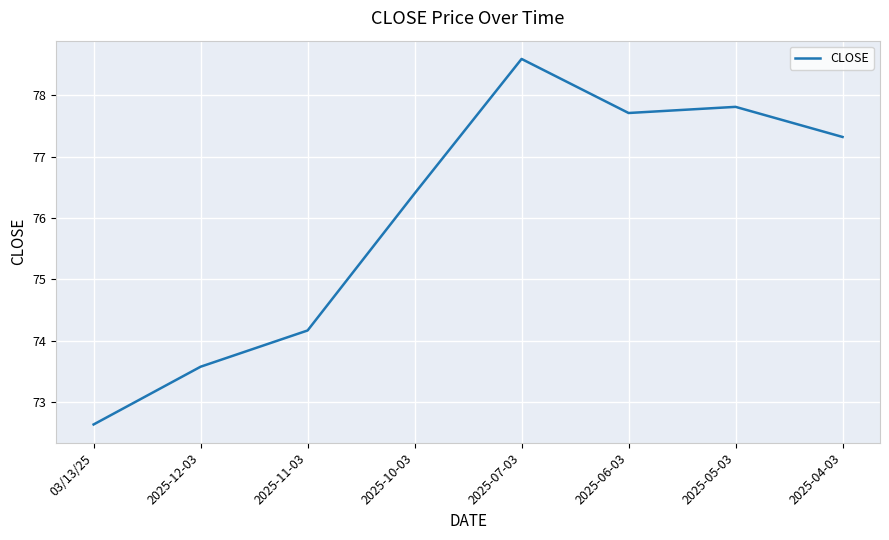

How many interior local valleys (lower than both neighbors) does the data have?

1